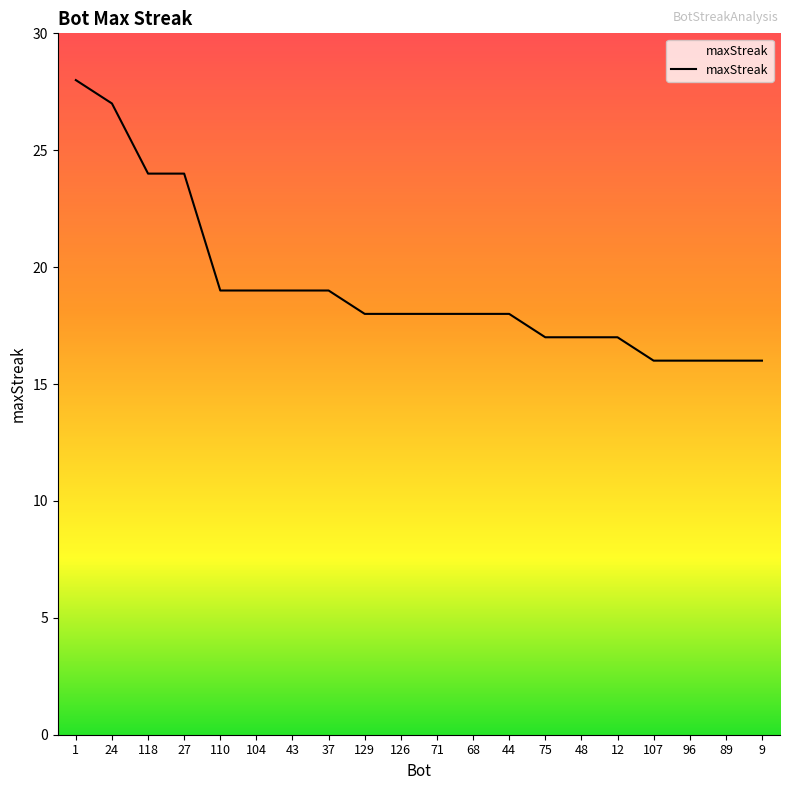

Does the chart display data point markers on the line(s)?

No